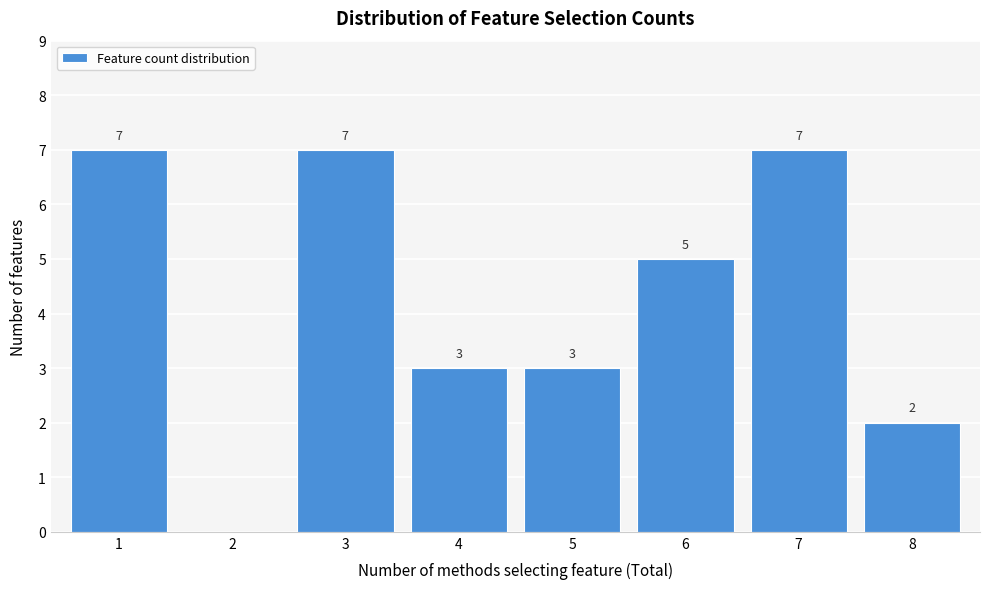

Reading right to left, transcribe all the data shown in this chart.

8=2	7=7	6=5	5=3	4=3	3=7	2=0	1=7